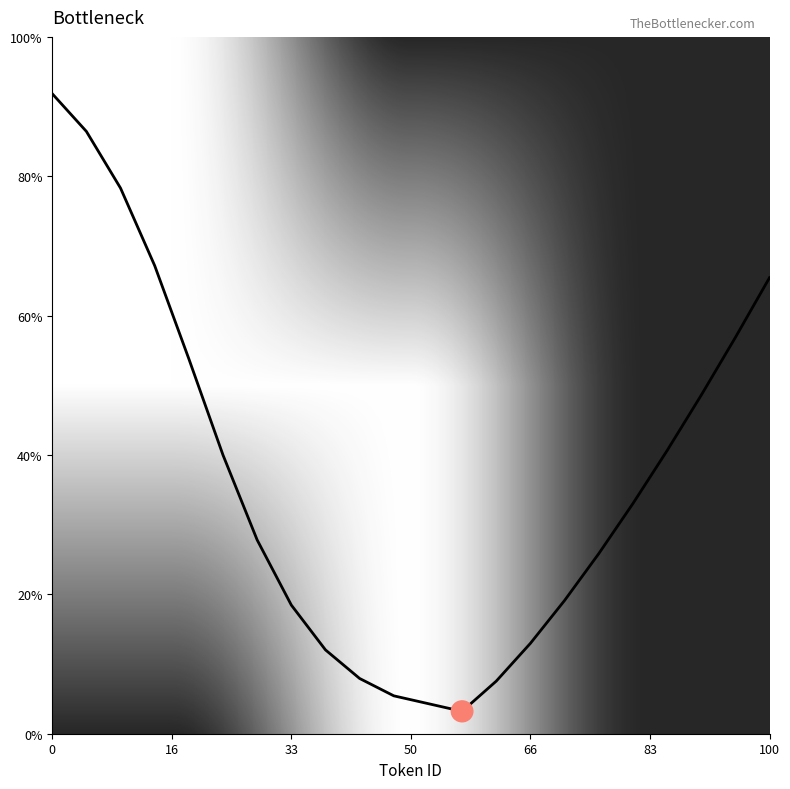

What is the greatest value displayed?

91.8